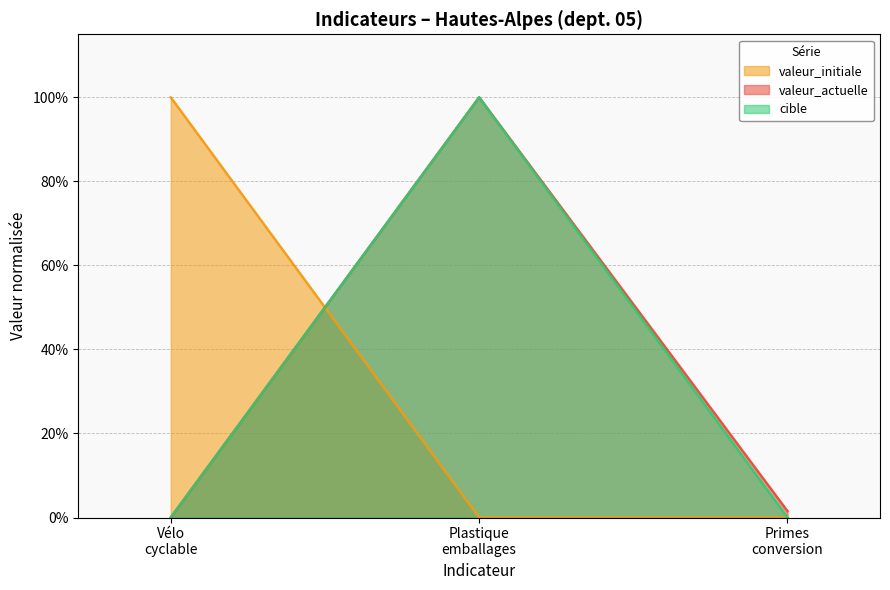

What are all the series names shown in the legend?

valeur_initiale, valeur_actuelle, cible